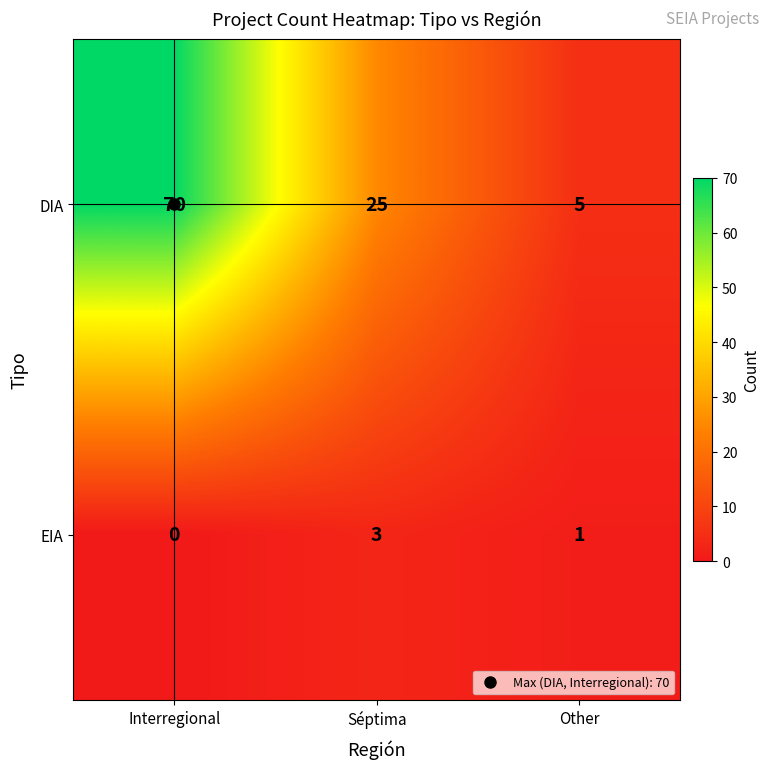

Which label corresponds to the smallest value in the chart?

Interregional